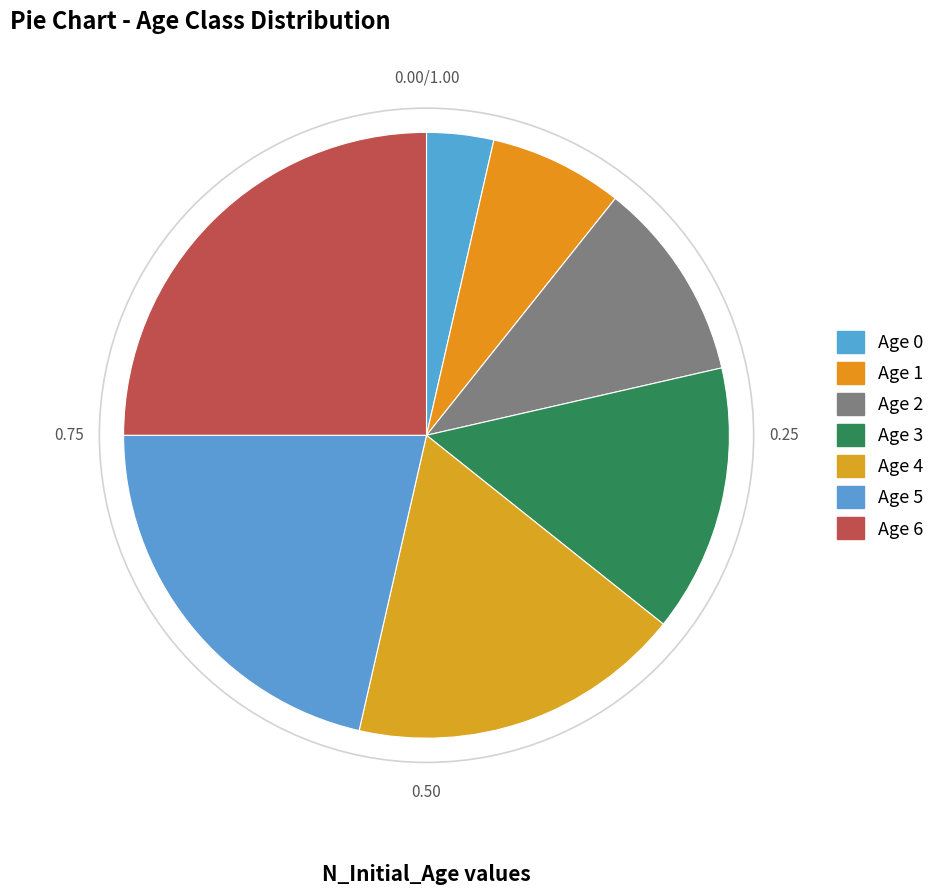

Which has a higher value, Age 0 or Age 2?

Age 2